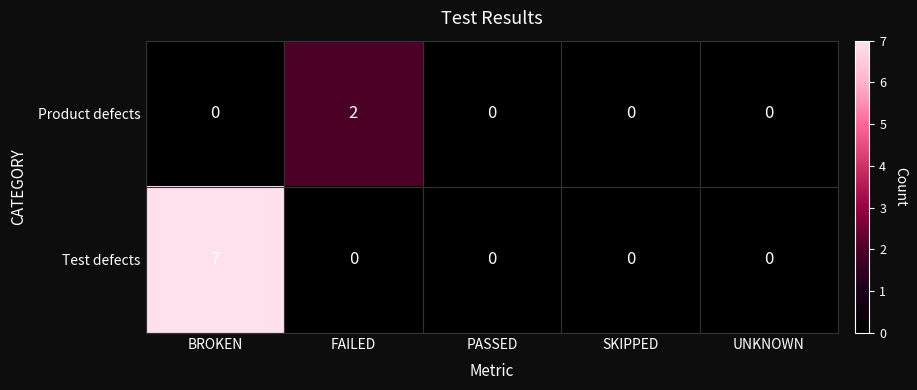

What is the difference between the maximum and minimum values in the Test defects series?

7